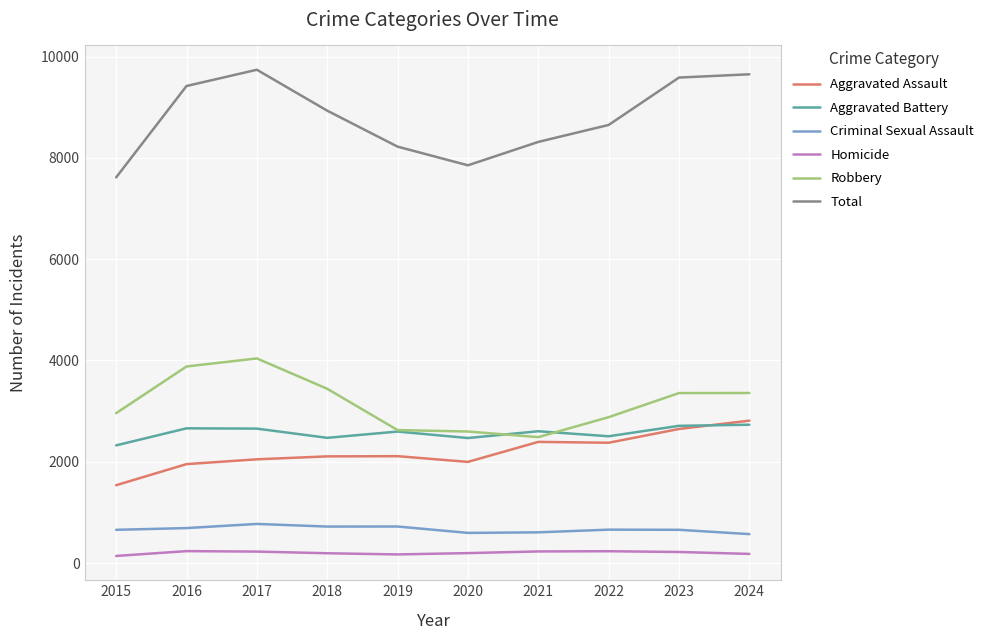

What is the difference between the second highest and second lowest values in the Robbery series?

1284